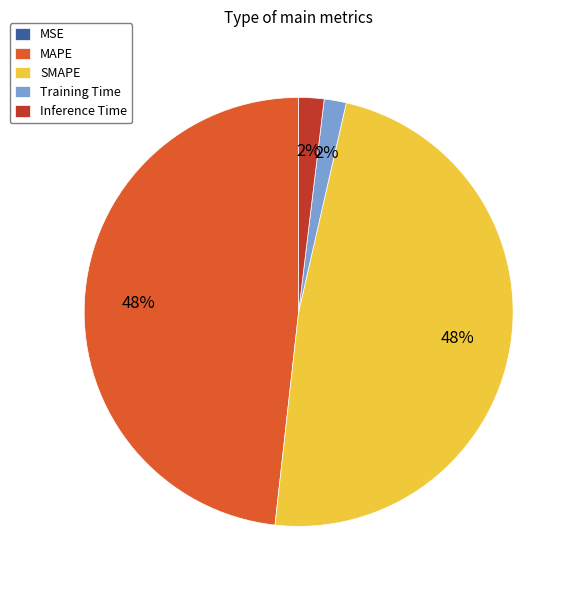

To the nearest percent, what percentage of the pie is SMAPE?

48%